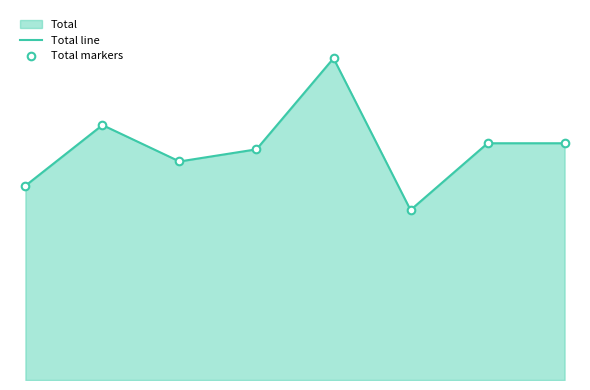

At which category is the sum across all series the highest?

2019